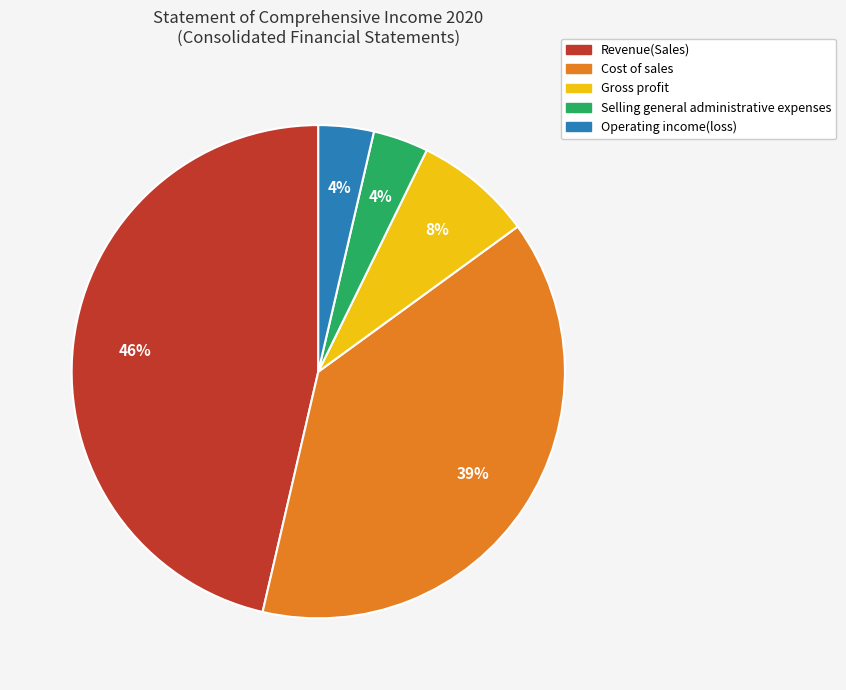

True or false: Gross profit accounts for 22% of the total.

False